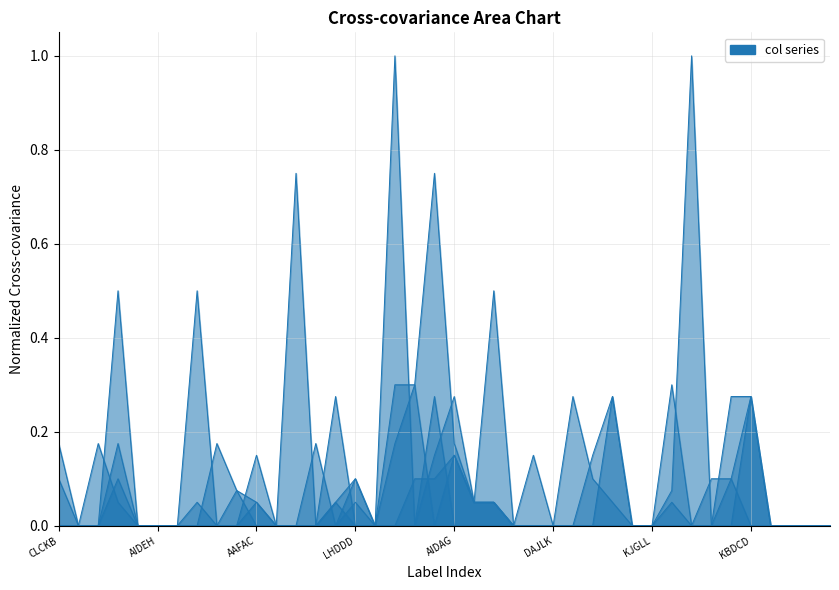

True or false: col_14 and col_16 cross at least once.

True